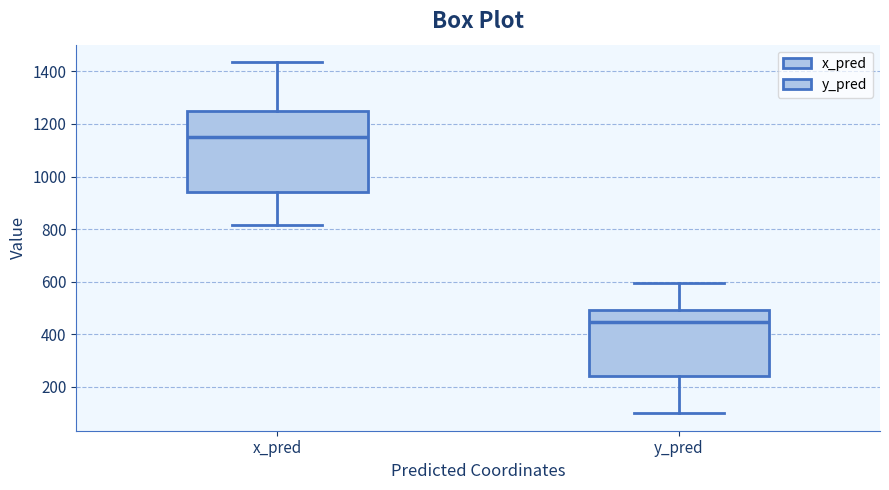

Which box's median line is the highest?

x_pred